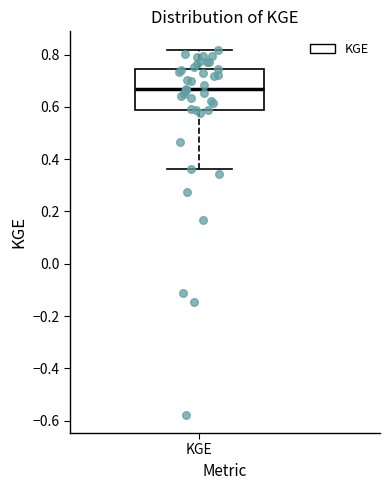

Read this box plot against the y-axis: the position of the median line, the range covered by the box, and the ends of both whiskers. The values are not printed on the chart, so give them approximately, as read against the axis.

median 0.66, box 0.58 to 0.74, whiskers 0.36 to 0.82